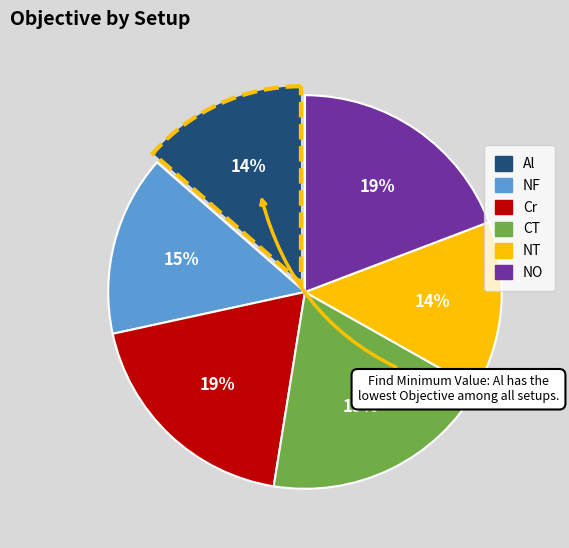

What is the ratio of the value at Al to the value at CT?

0.7